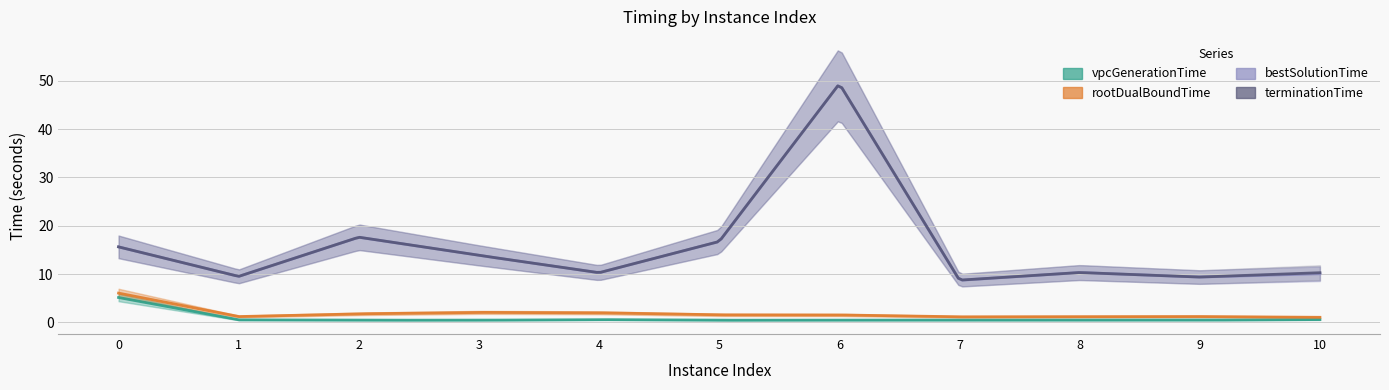

At which category does bestSolutionTime reach its first local peak?

2